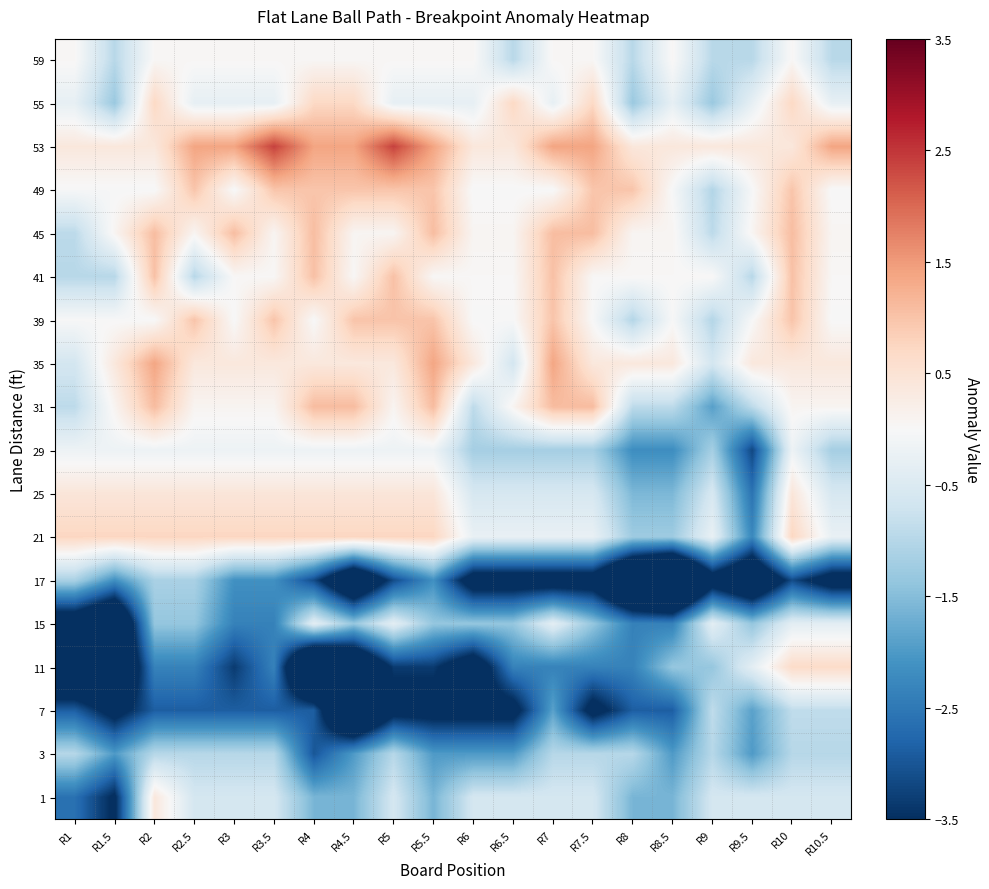

Reading left to right, what are all the values shown in this chart?

59: R1=0.0	R1.5=-1.0	R2=0.0	R2.5=0.0	R3=0.0	R3.5=0.0	R4=0.0	R4.5=0.0	R5=0.0	R5.5=0.0	R6=0.0	R6.5=-1.0	R7=0.0	R7.5=0.0	R8=-1.0	R8.5=0.0	R9=-1.0	R9.5=-1.0	R10=0.0	R10.5=-1.0
55: R1=-0.3	R1.5=-1.3	R2=0.7	R2.5=-0.3	R3=-0.3	R3.5=-0.3	R4=0.7	R4.5=0.7	R5=-0.3	R5.5=-0.3	R6=-0.3	R6.5=0.7	R7=-0.3	R7.5=0.7	R8=-1.3	R8.5=-0.3	R9=-1.3	R9.5=-0.3	R10=0.7	R10.5=-0.3
53: R1=0.4	R1.5=0.4	R2=0.4	R2.5=1.4	R3=1.4	R3.5=2.4	R4=1.4	R4.5=1.4	R5=2.4	R5.5=1.4	R6=0.4	R6.5=0.4	R7=1.4	R7.5=1.4	R8=0.4	R8.5=0.4	R9=0.4	R9.5=0.4	R10=0.4	R10.5=1.4
49: R1=-0.0	R1.5=-0.0	R2=-0.0	R2.5=1.0	R3=-0.0	R3.5=1.0	R4=1.0	R4.5=1.0	R5=1.0	R5.5=1.0	R6=-0.0	R6.5=-0.0	R7=-0.0	R7.5=1.0	R8=1.0	R8.5=-0.0	R9=-1.0	R9.5=-0.0	R10=1.0	R10.5=-0.0
45: R1=-0.9	R1.5=0.1	R2=1.1	R2.5=0.1	R3=1.1	R3.5=0.1	R4=1.1	R4.5=0.1	R5=0.1	R5.5=1.1	R6=0.1	R6.5=0.1	R7=1.1	R7.5=1.1	R8=0.1	R8.5=0.1	R9=-0.9	R9.5=0.1	R10=1.1	R10.5=0.1
41: R1=-1.0	R1.5=-1.0	R2=1.0	R2.5=-1.0	R3=0.0	R3.5=0.0	R4=1.0	R4.5=0.0	R5=1.0	R5.5=0.0	R6=0.0	R6.5=0.0	R7=1.0	R7.5=0.0	R8=0.0	R8.5=0.0	R9=0.0	R9.5=-1.0	R10=1.0	R10.5=0.0
39: R1=-0.0	R1.5=-0.0	R2=-0.0	R2.5=1.0	R3=-0.0	R3.5=1.0	R4=-0.0	R4.5=1.0	R5=1.0	R5.5=1.0	R6=-0.0	R6.5=-0.0	R7=1.0	R7.5=-0.0	R8=-1.0	R8.5=-0.0	R9=-1.0	R9.5=-0.0	R10=1.0	R10.5=-0.0
35: R1=-0.6	R1.5=0.4	R2=1.4	R2.5=0.4	R3=0.4	R3.5=0.4	R4=0.4	R4.5=0.4	R5=0.4	R5.5=1.4	R6=0.4	R6.5=-0.6	R7=1.4	R7.5=0.4	R8=0.4	R8.5=0.4	R9=-0.6	R9.5=0.4	R10=0.4	R10.5=0.4
31: R1=-0.9	R1.5=0.1	R2=1.1	R2.5=0.1	R3=0.1	R3.5=0.1	R4=1.1	R4.5=1.1	R5=0.1	R5.5=1.1	R6=-0.9	R6.5=0.1	R7=1.1	R7.5=1.1	R8=-0.9	R8.5=-0.9	R9=-1.9	R9.5=-0.9	R10=0.1	R10.5=0.1
29: R1=-0.2	R1.5=-0.2	R2=-0.2	R2.5=-0.2	R3=-0.2	R3.5=-0.2	R4=-0.2	R4.5=-0.2	R5=-0.2	R5.5=-0.2	R6=-1.2	R6.5=-1.2	R7=-1.2	R7.5=-1.2	R8=-2.2	R8.5=-2.2	R9=-1.2	R9.5=-3.2	R10=-0.2	R10.5=-1.2
25: R1=0.4	R1.5=0.4	R2=0.4	R2.5=0.4	R3=0.4	R3.5=0.4	R4=0.4	R4.5=0.4	R5=0.4	R5.5=0.4	R6=-0.6	R6.5=-0.6	R7=-0.6	R7.5=-0.6	R8=-1.6	R8.5=-1.6	R9=-0.6	R9.5=-2.6	R10=0.4	R10.5=-0.6
21: R1=0.7	R1.5=0.7	R2=0.7	R2.5=0.7	R3=0.7	R3.5=0.7	R4=0.7	R4.5=0.7	R5=0.7	R5.5=0.7	R6=-0.3	R6.5=-0.3	R7=-0.3	R7.5=-0.3	R8=-1.3	R8.5=-1.3	R9=-0.3	R9.5=-2.3	R10=0.7	R10.5=-0.3
17: R1=-1.1	R1.5=-2.1	R2=-1.1	R2.5=-1.1	R3=-2.1	R3.5=-2.1	R4=-3.1	R4.5=-5.1	R5=-3.1	R5.5=-2.1	R6=-4.1	R6.5=-4.1	R7=-4.1	R7.5=-4.1	R8=-6.1	R8.5=-7.1	R9=-4.1	R9.5=-5.1	R10=-3.1	R10.5=-4.1
15: R1=-4.4	R1.5=-5.4	R2=-1.4	R2.5=-1.4	R3=-2.4	R3.5=-2.4	R4=-0.4	R4.5=-1.4	R5=-0.4	R5.5=-1.4	R6=-1.4	R6.5=-1.4	R7=-0.4	R7.5=-1.4	R8=-2.4	R8.5=-2.4	R9=-0.4	R9.5=-1.4	R10=-0.4	R10.5=-0.4
11: R1=-5.3	R1.5=-5.3	R2=-2.3	R2.5=-2.3	R3=-3.3	R3.5=-2.3	R4=-6.3	R4.5=-5.3	R5=-3.3	R5.5=-3.3	R6=-4.3	R6.5=-2.3	R7=-2.3	R7.5=-2.3	R8=-2.3	R8.5=-1.3	R9=-1.3	R9.5=-0.3	R10=0.7	R10.5=0.7
7: R1=-2.9	R1.5=-3.9	R2=-2.9	R2.5=-2.9	R3=-2.9	R3.5=-2.9	R4=-2.9	R4.5=-5.9	R5=-3.9	R5.5=-3.9	R6=-3.9	R6.5=-3.9	R7=-1.9	R7.5=-3.9	R8=-2.9	R8.5=-2.9	R9=-0.9	R9.5=-1.9	R10=-0.9	R10.5=-0.9
3: R1=-1.0	R1.5=-2.0	R2=-1.0	R2.5=-1.0	R3=-1.0	R3.5=-1.0	R4=-3.0	R4.5=-2.0	R5=-1.0	R5.5=-2.0	R6=-2.0	R6.5=-2.0	R7=-1.0	R7.5=-1.0	R8=-1.0	R8.5=-2.0	R9=-1.0	R9.5=-2.0	R10=-1.0	R10.5=-1.0
1: R1=-2.6	R1.5=-3.6	R2=0.4	R2.5=-0.6	R3=-0.6	R3.5=-0.6	R4=-1.6	R4.5=-1.6	R5=-0.6	R5.5=-1.6	R6=-0.6	R6.5=-0.6	R7=-0.6	R7.5=-0.6	R8=-1.6	R8.5=-1.6	R9=-0.6	R9.5=-0.6	R10=-0.6	R10.5=-0.6